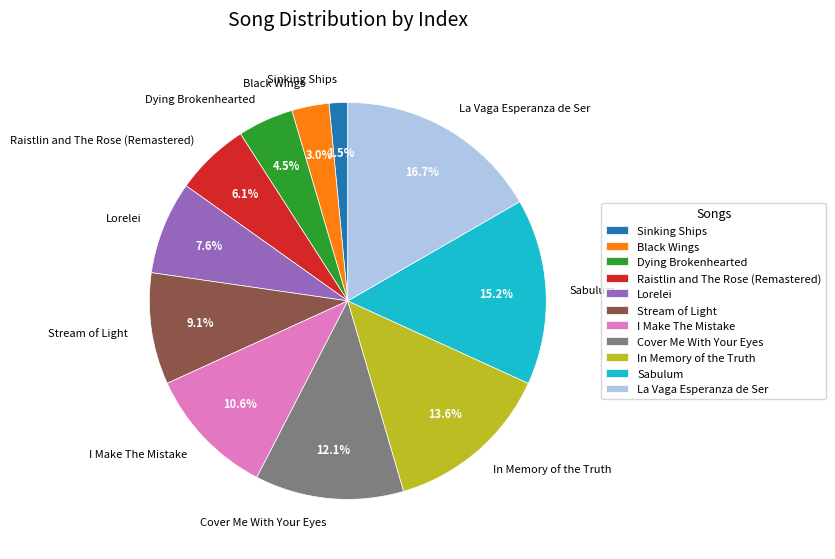

To the nearest percent, what is the difference between the largest and smallest slice percentages?

15%